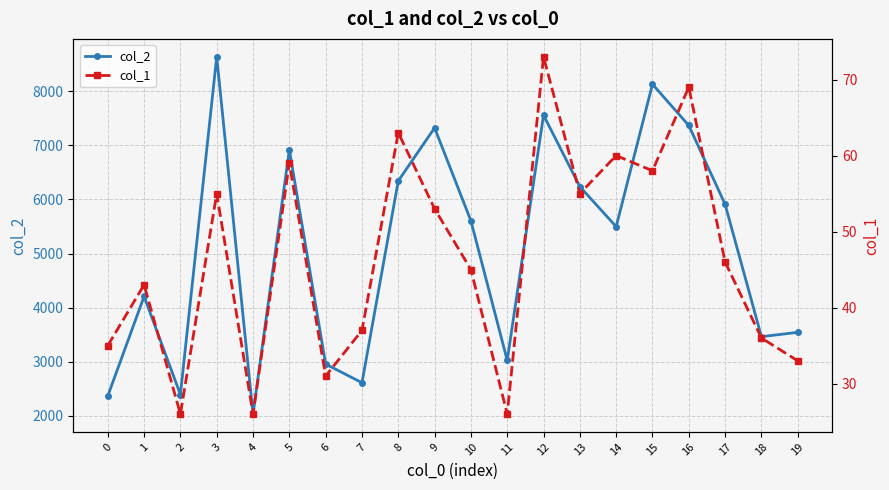

What is the highest value of the col_2 series?

8638